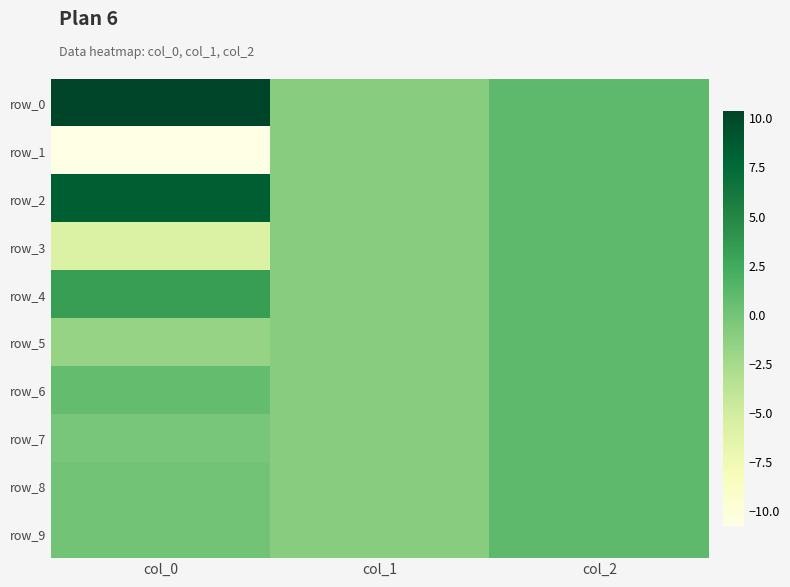

How many values in the row_0 series exceed 1?

1